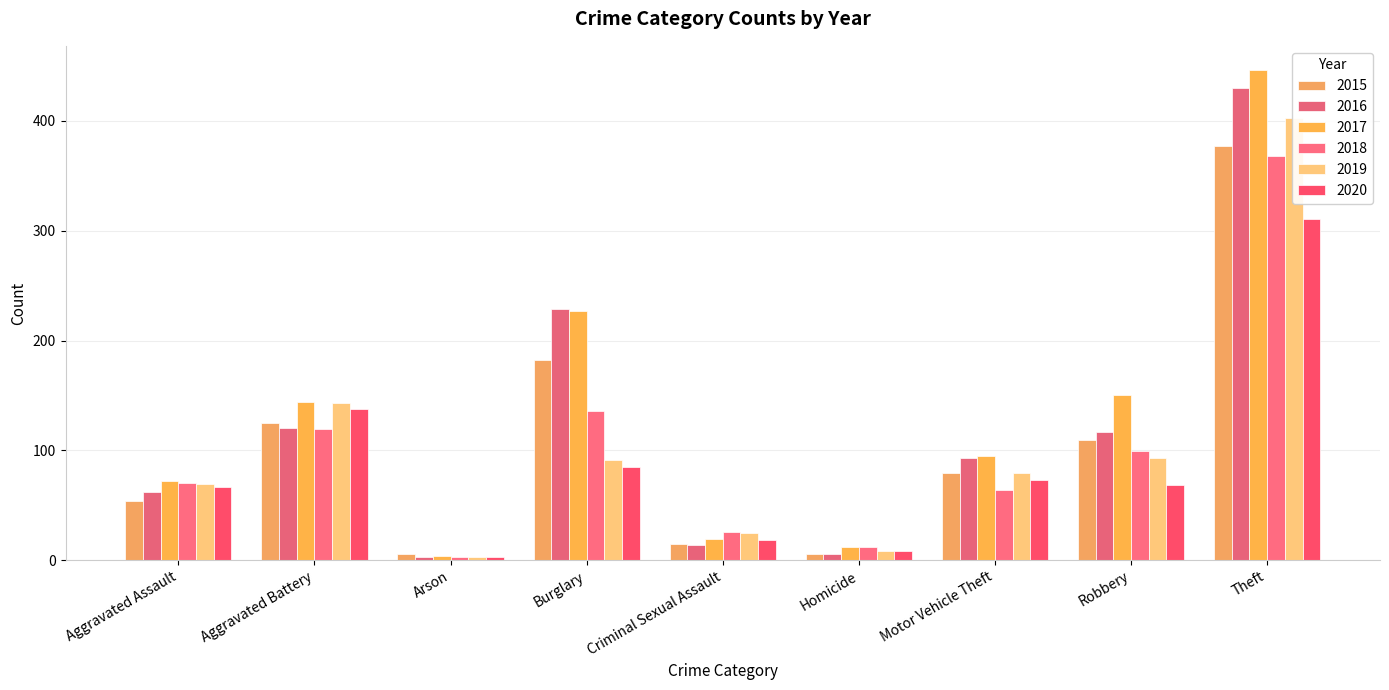

How many data points does each series have?

9